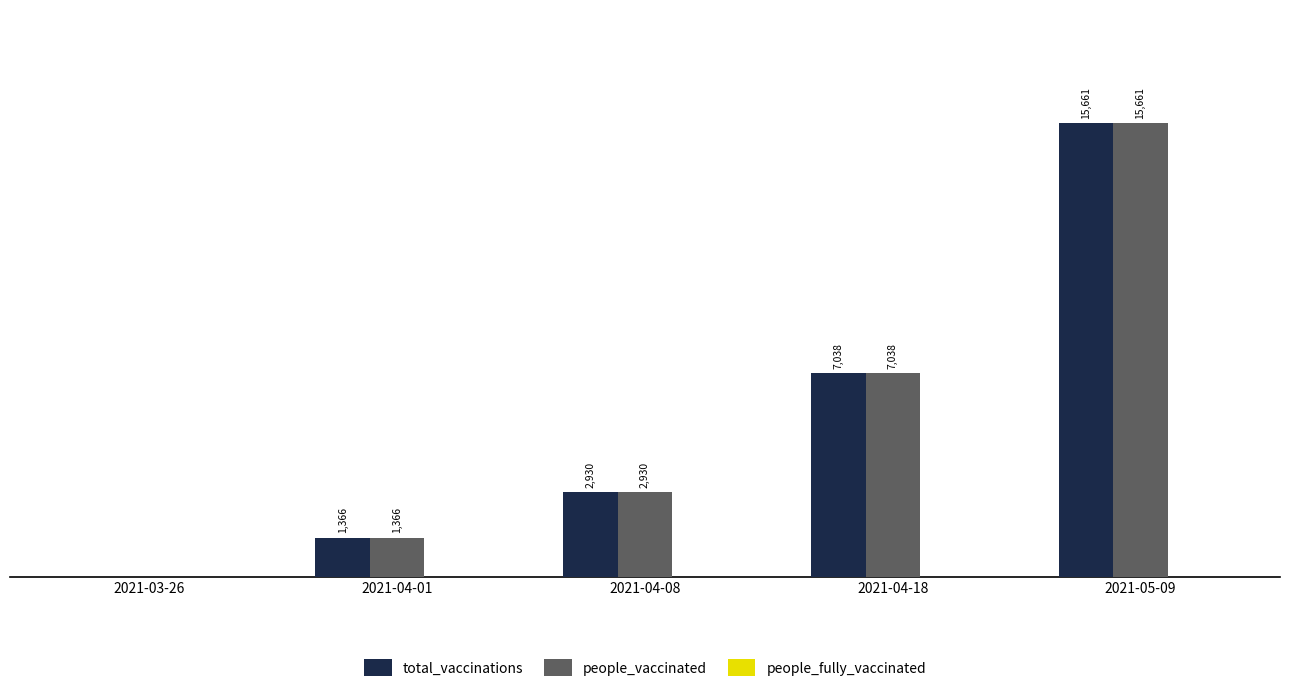

Which category has the highest value in the total_vaccinations series?

2021-05-09